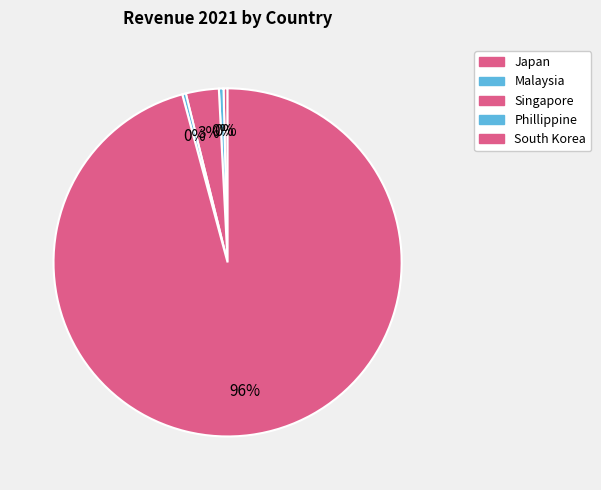

How many segments does this pie chart have?

5